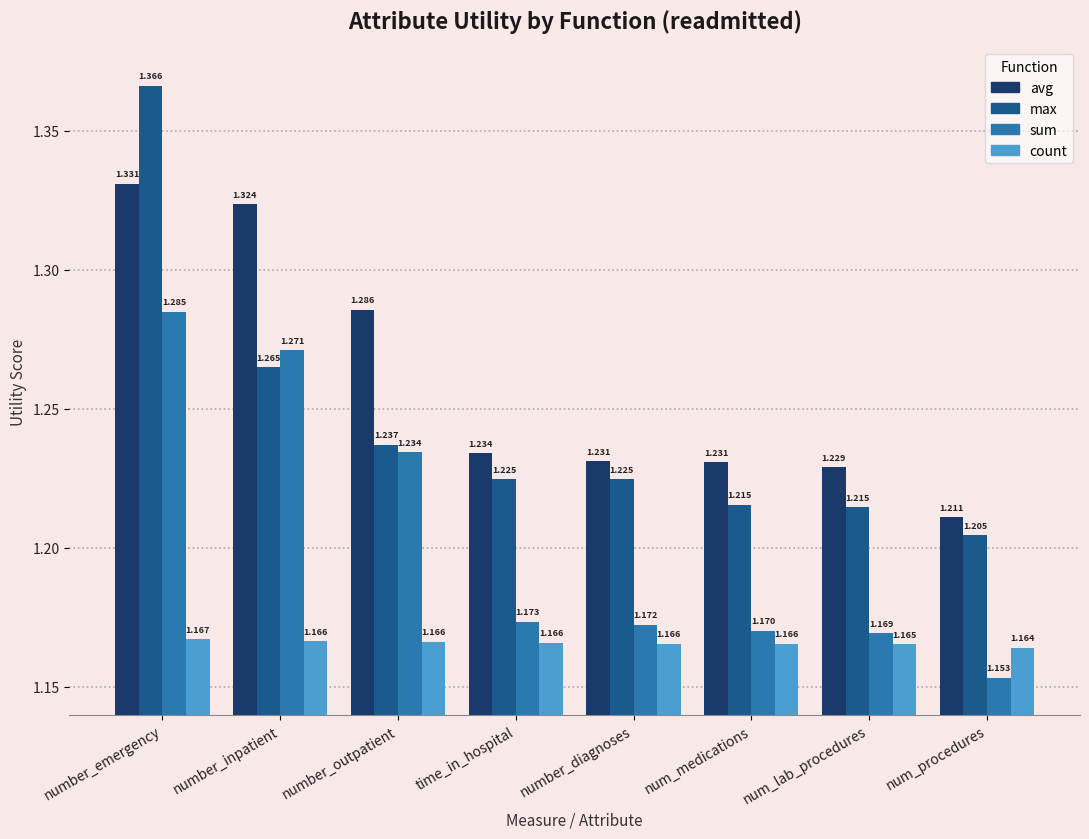

What are all the series names shown in the legend?

avg, max, sum, count